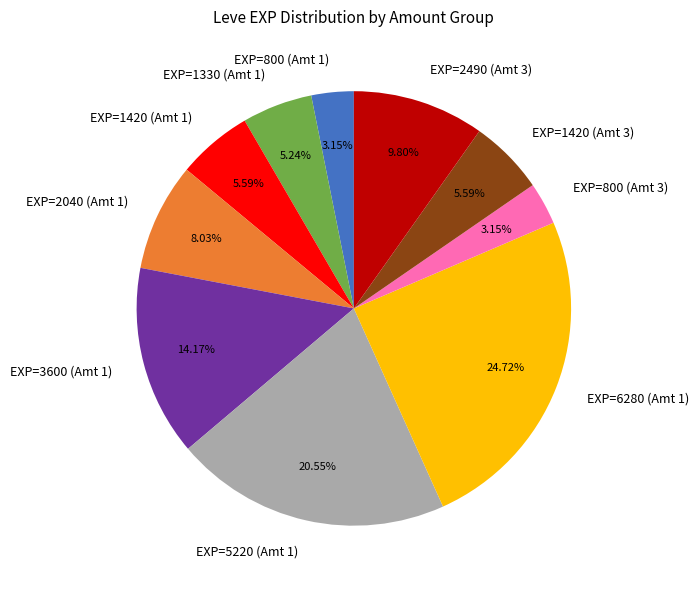

Is the sum of EXP=5220 (Amt 1) and EXP=2490 (Amt 3) greater than half?

No